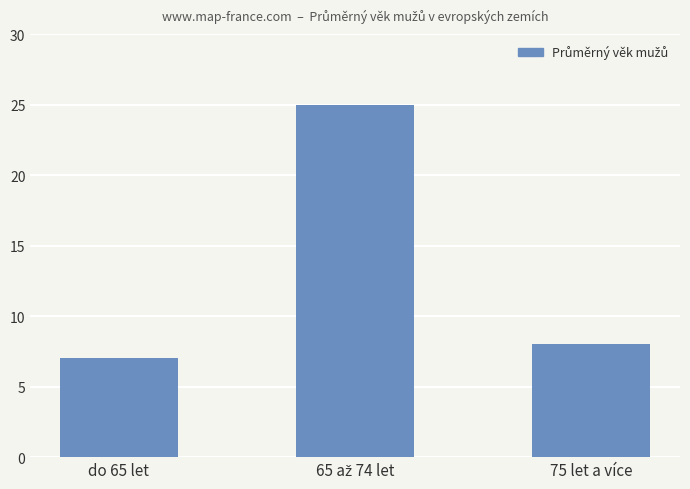

What is the maximum value shown in the chart?

25